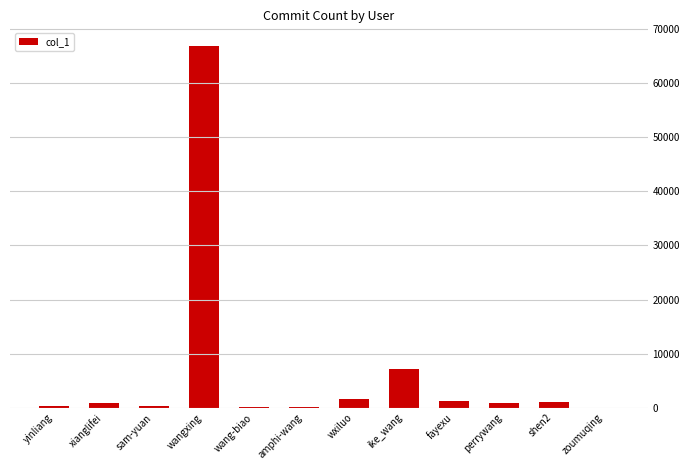

Which category has the highest value across all series?

wangxing